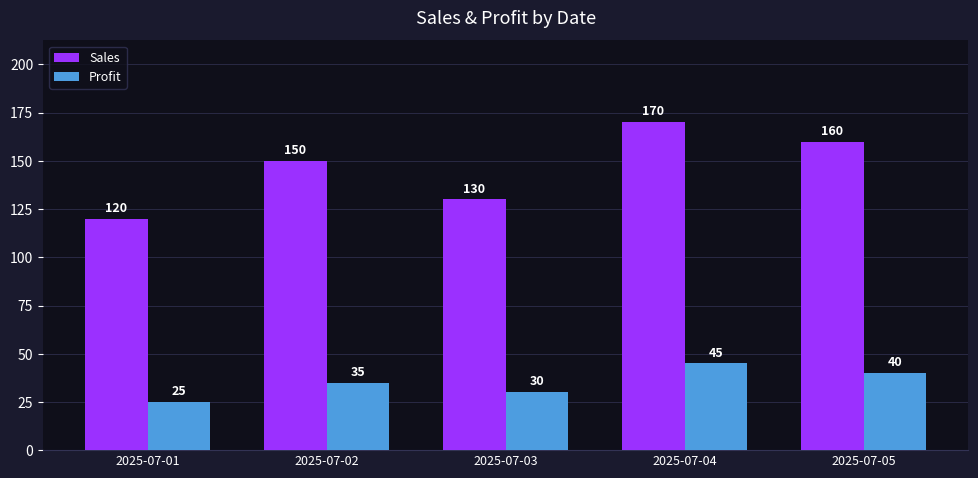

Which label corresponds to the largest value in the chart?

2025-07-04